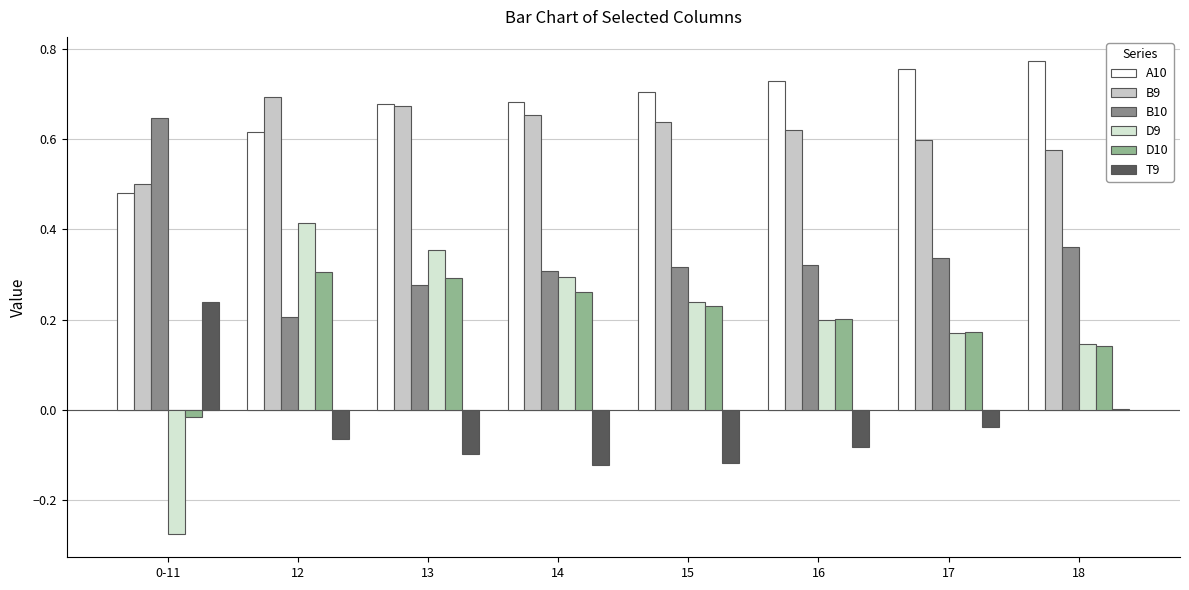

At which category is the sum across all series the highest?

13